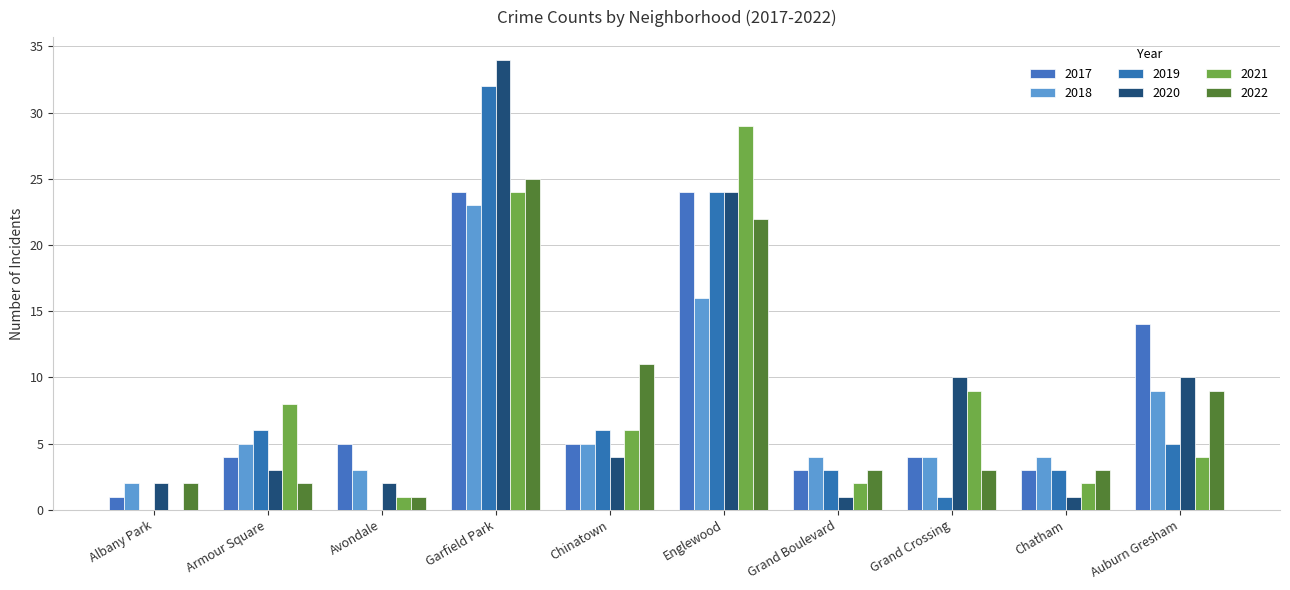

Between Albany Park and Grand Boulevard, which series saw the biggest shift?

2019